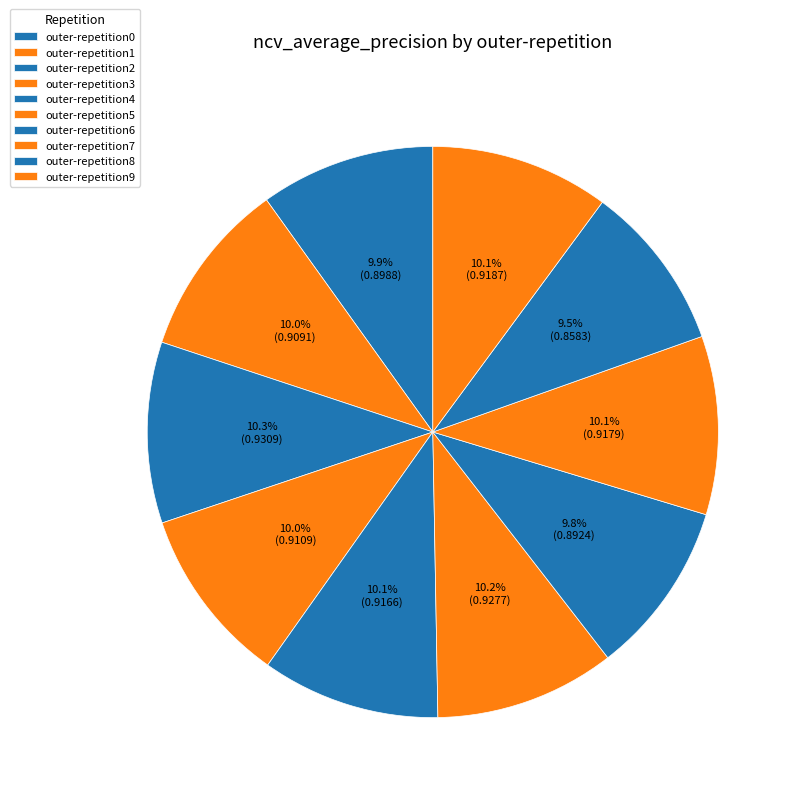

Count the number of slices in the pie.

10